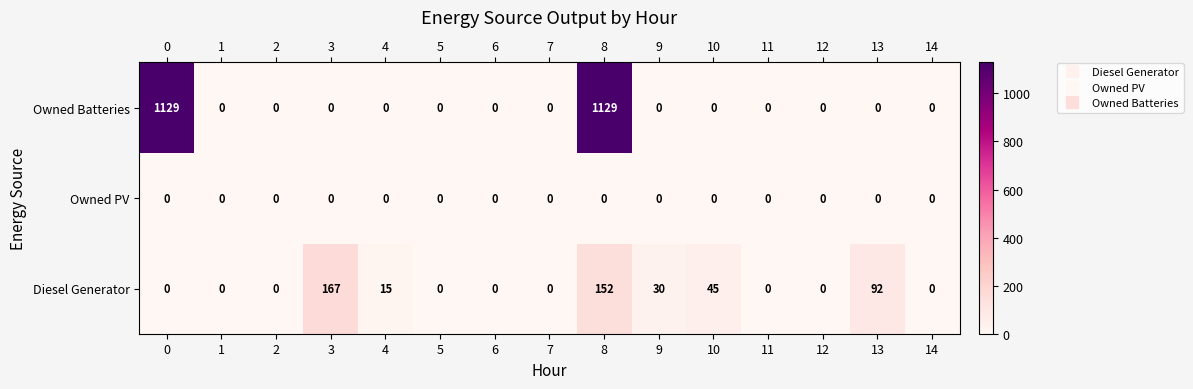

What is the total value across all series at 0?

1129